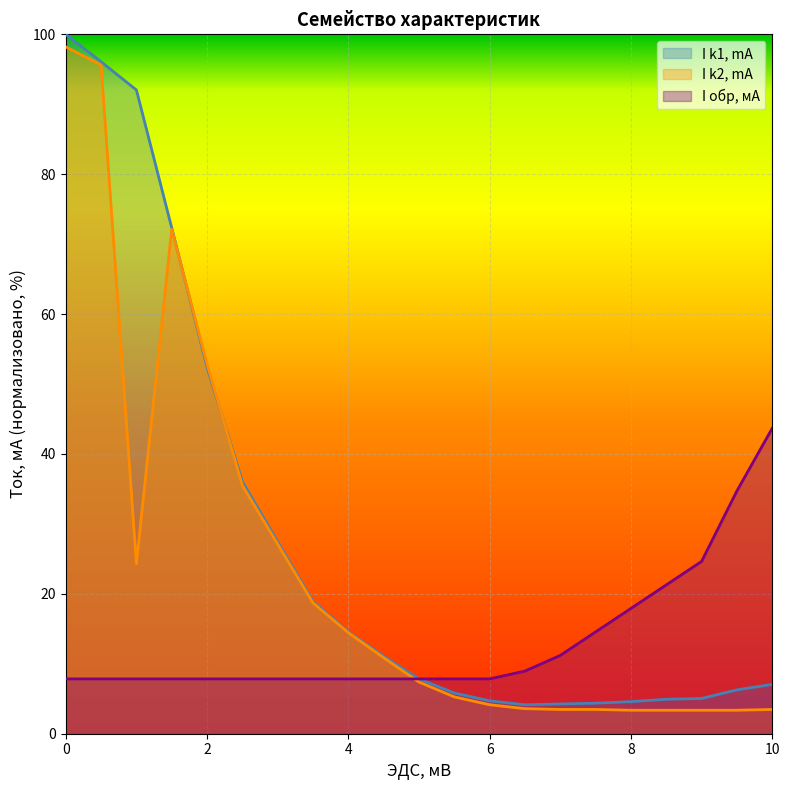

What is the total value across all series at 3?

62.4